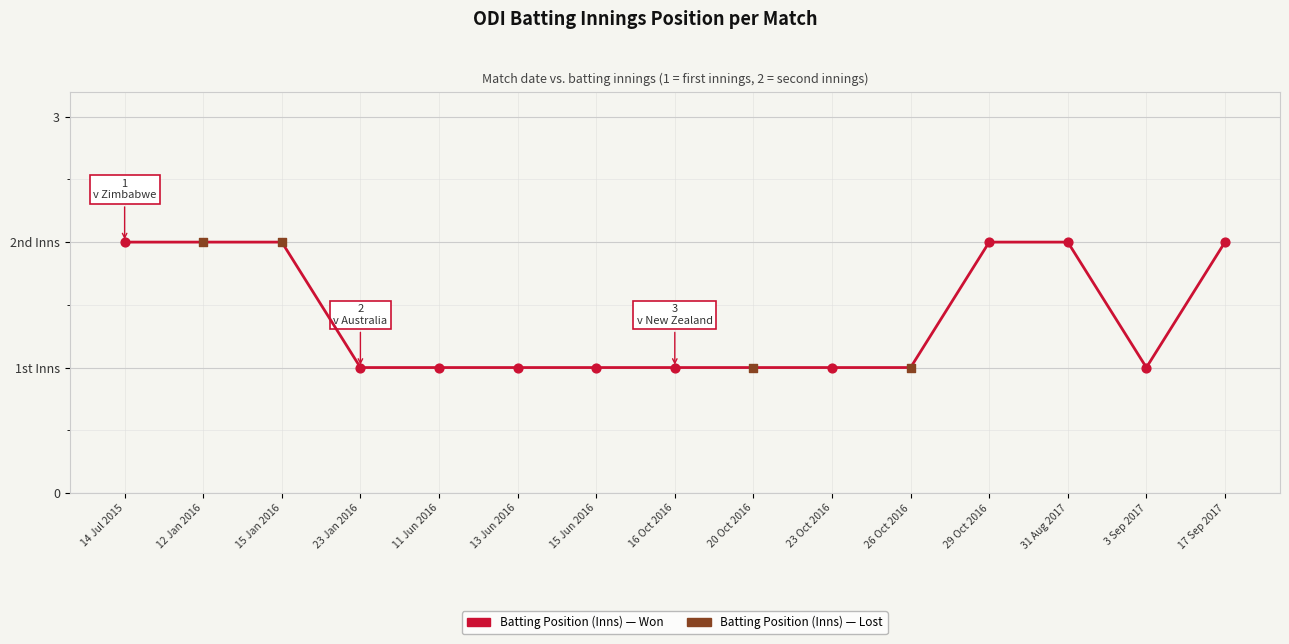

Between 20 Oct 2016 and 12 Jan 2016, which is larger?

12 Jan 2016